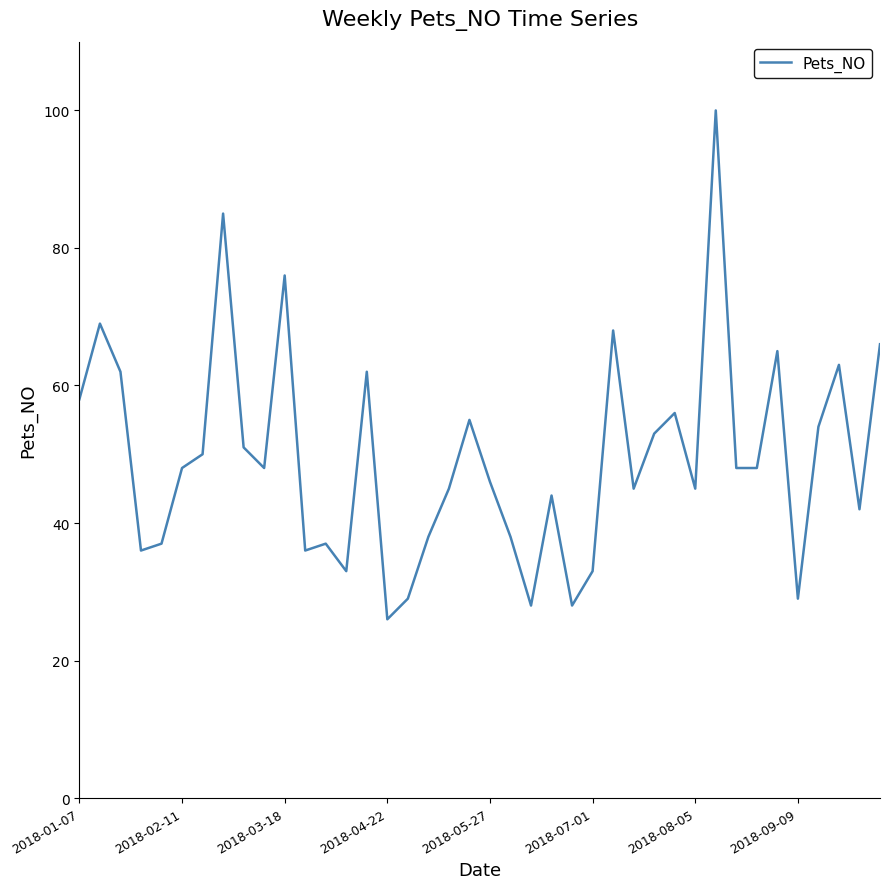

What is the smallest value displayed?

26